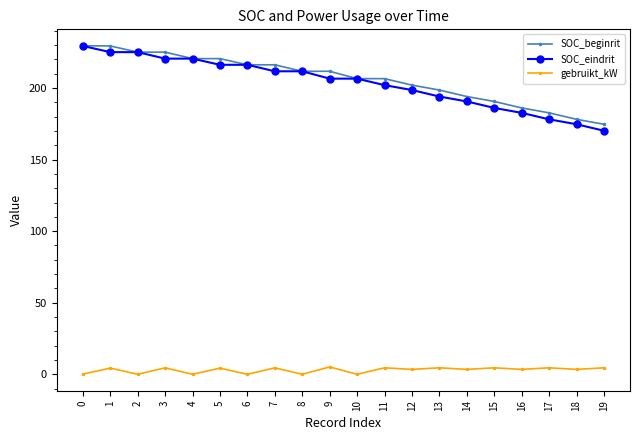

What is the difference between the maximum and minimum values in the SOC_eindrit series?

59.2